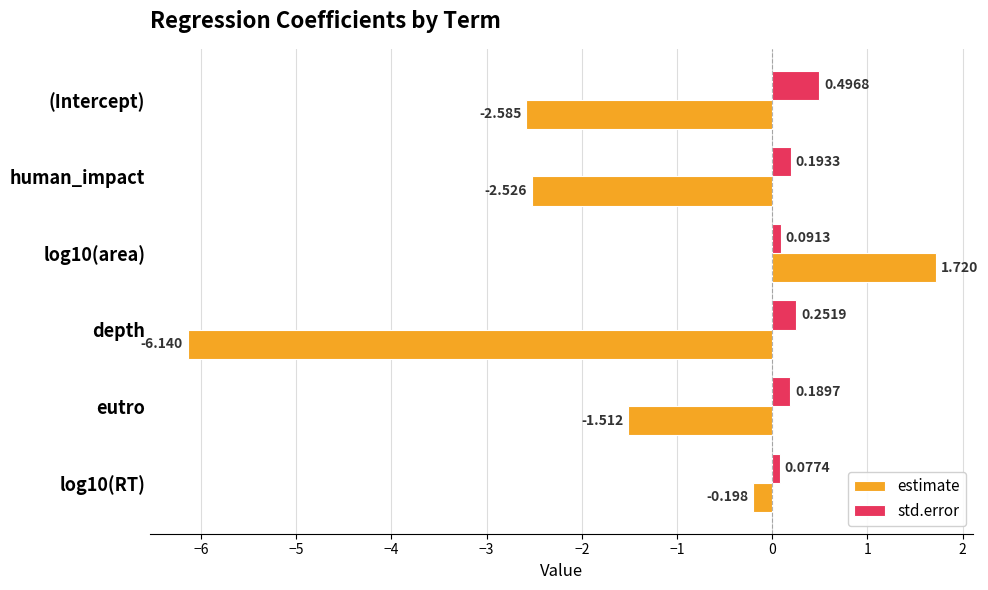

How many values in the estimate series exceed -1?

2